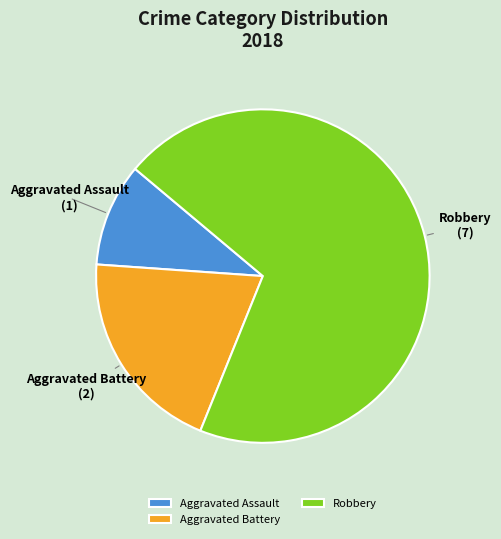

Does any single category account for the majority?

Yes